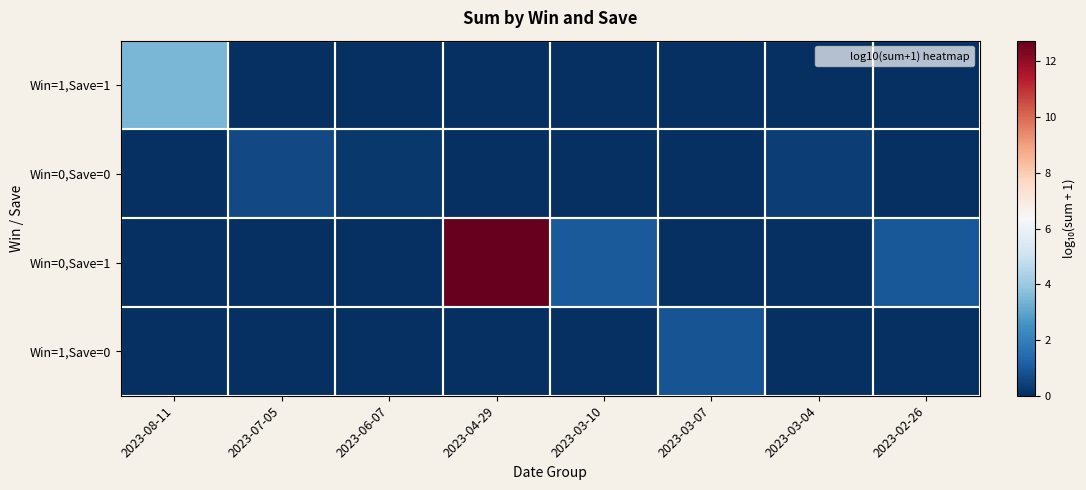

What is the difference between the highest and lowest values at 2023-07-05?

0.6